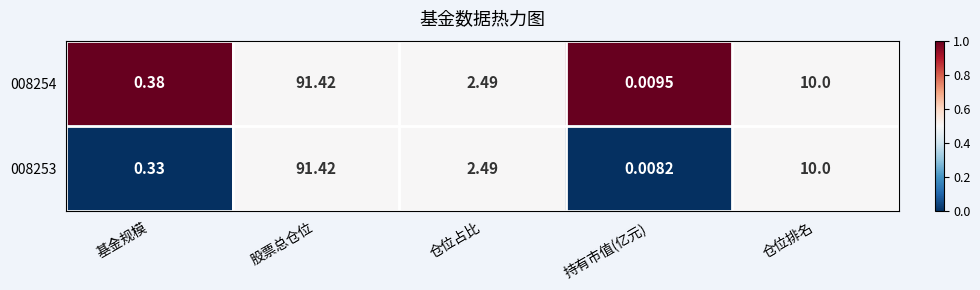

At which label does 008253 first exceed 2?

股票总仓位